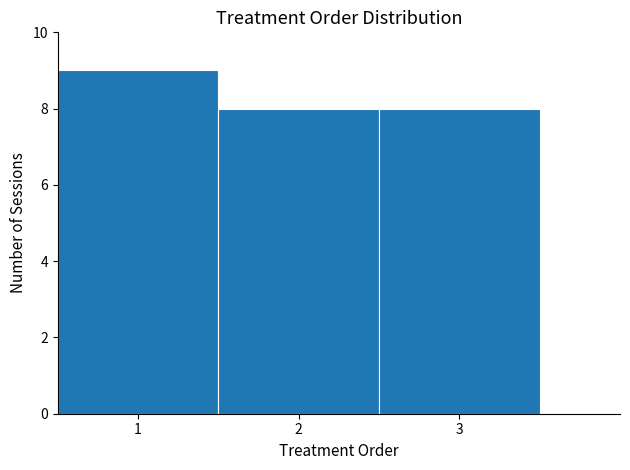

Reading left to right, transcribe this chart: for each bar, give the range it covers on the x-axis and its height. The values are not printed on the chart, so give them approximately, as read against the axis.

0.5 to 1.5: 9
1.5 to 2.5: 8
2.5 to 3.5: 8